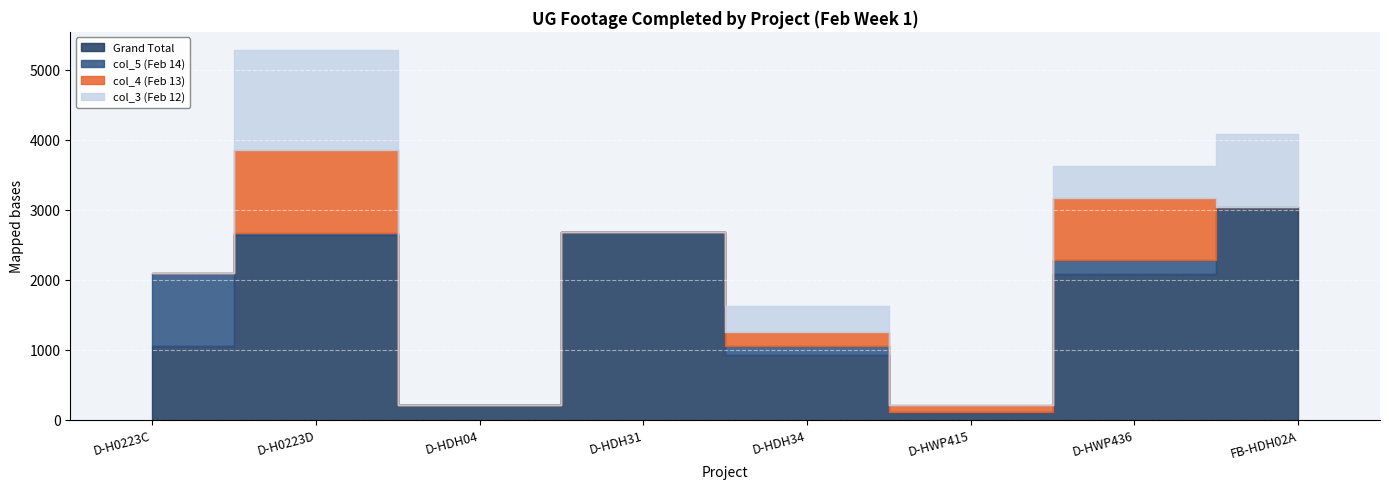

What is the value of the Grand Total point at the 2nd from the left?

2639